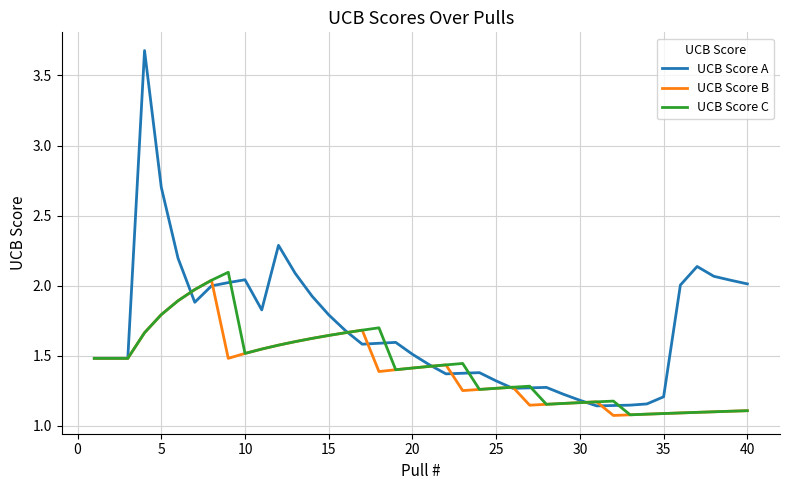

What is the maximum value shown in the chart?

3.7